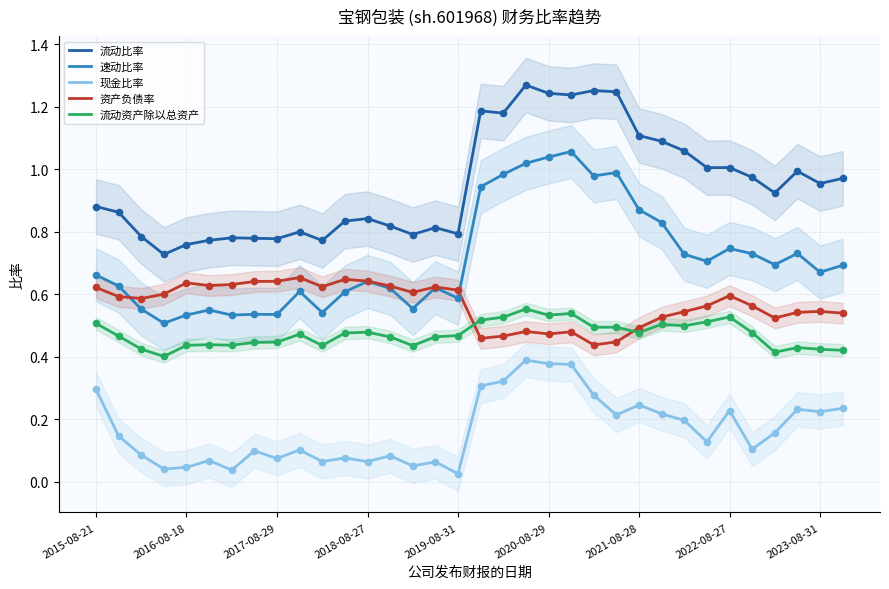

At which category is the sum across all series the highest?

19